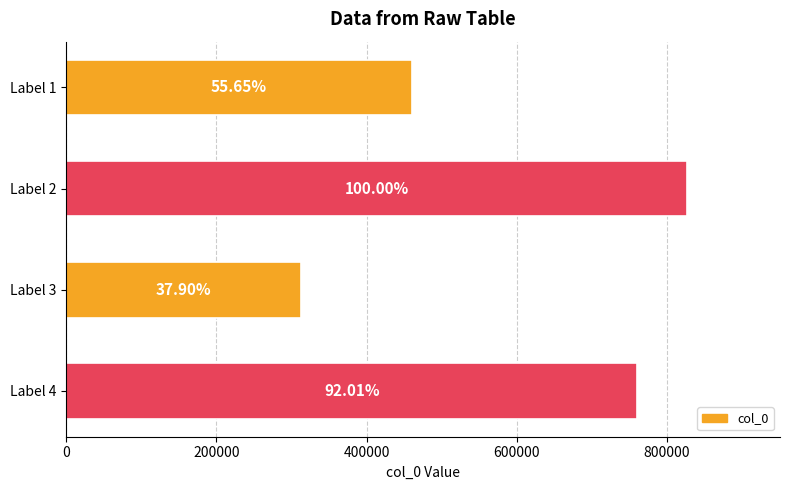

What is the difference between the second highest and minimum values?

447173